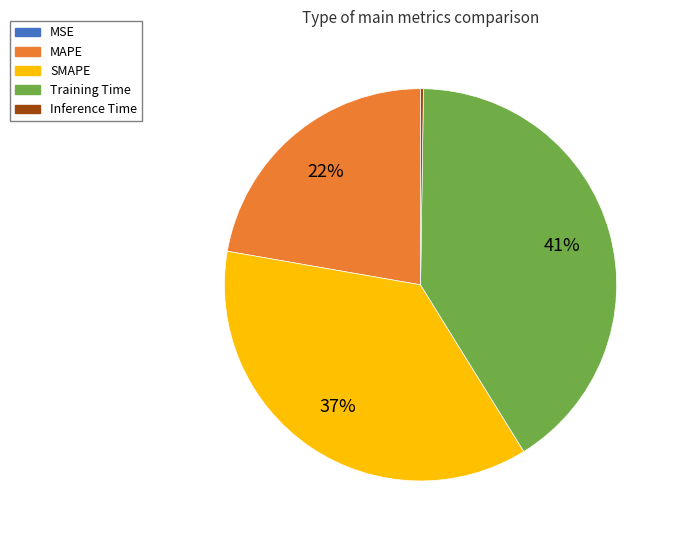

To the nearest percent, what is the difference between the largest and smallest slice percentages?

41%